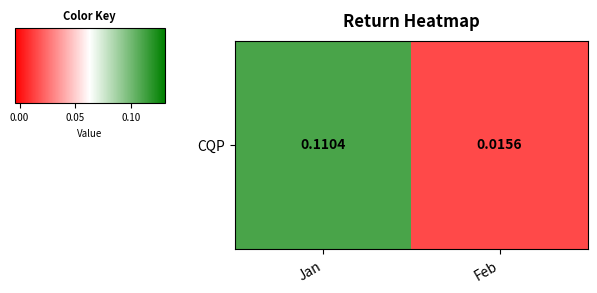

Reading left to right, transcribe all the data shown in this chart.

Jan=0.1	Feb=0.0